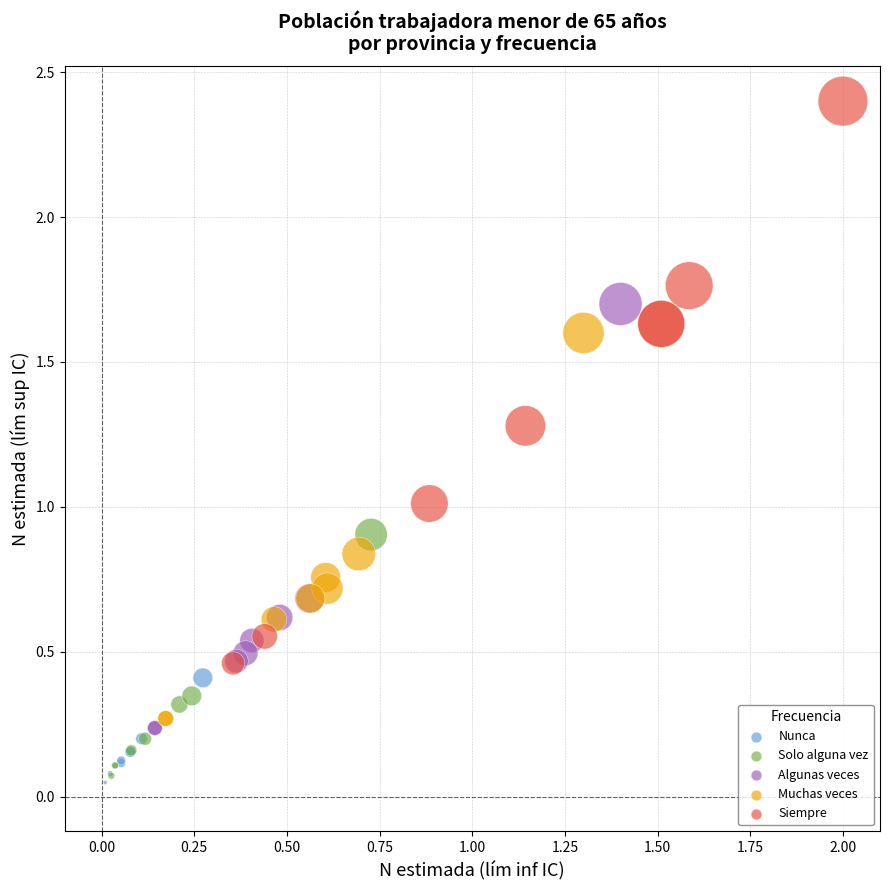

Which series contains the highest Y value?

Siempre